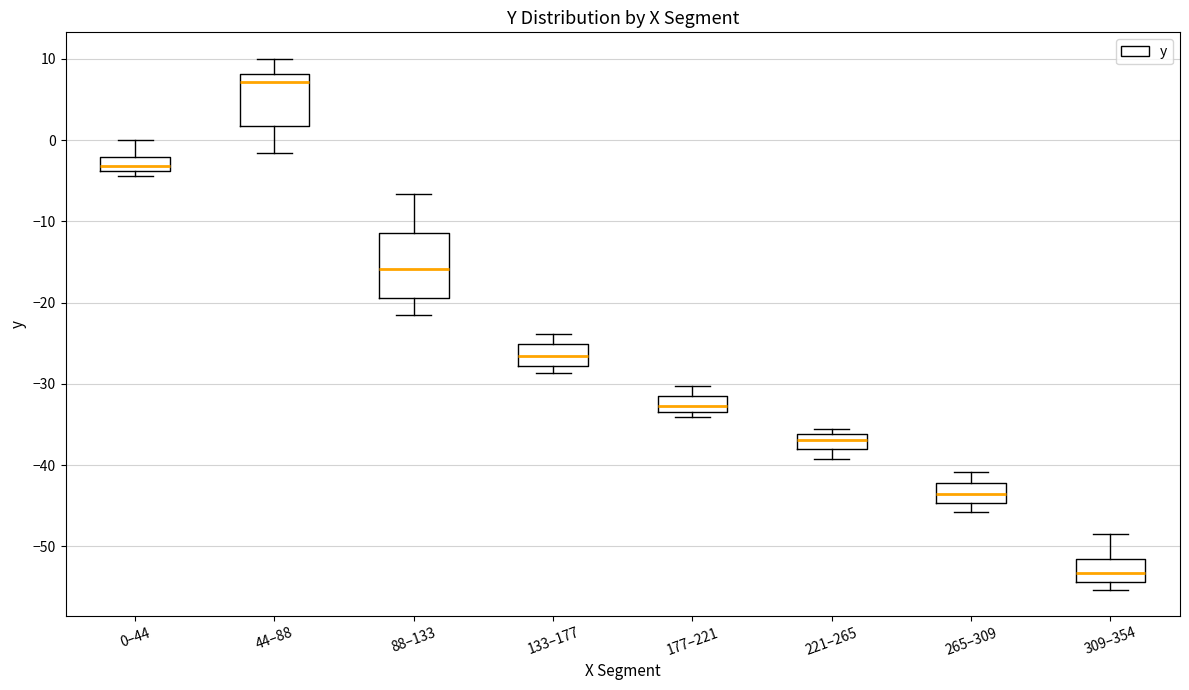

Comparing the boxes themselves (not the whiskers), which one is the tallest?

88–133